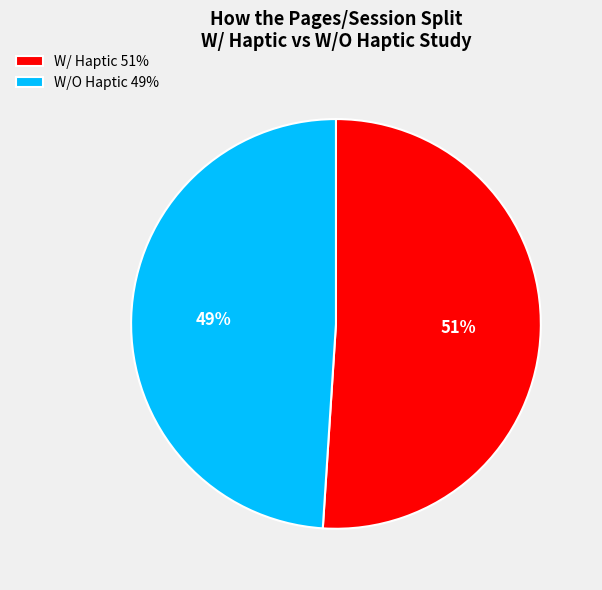

Is it true that W/O Haptic 49% is 59% of the pie?

False